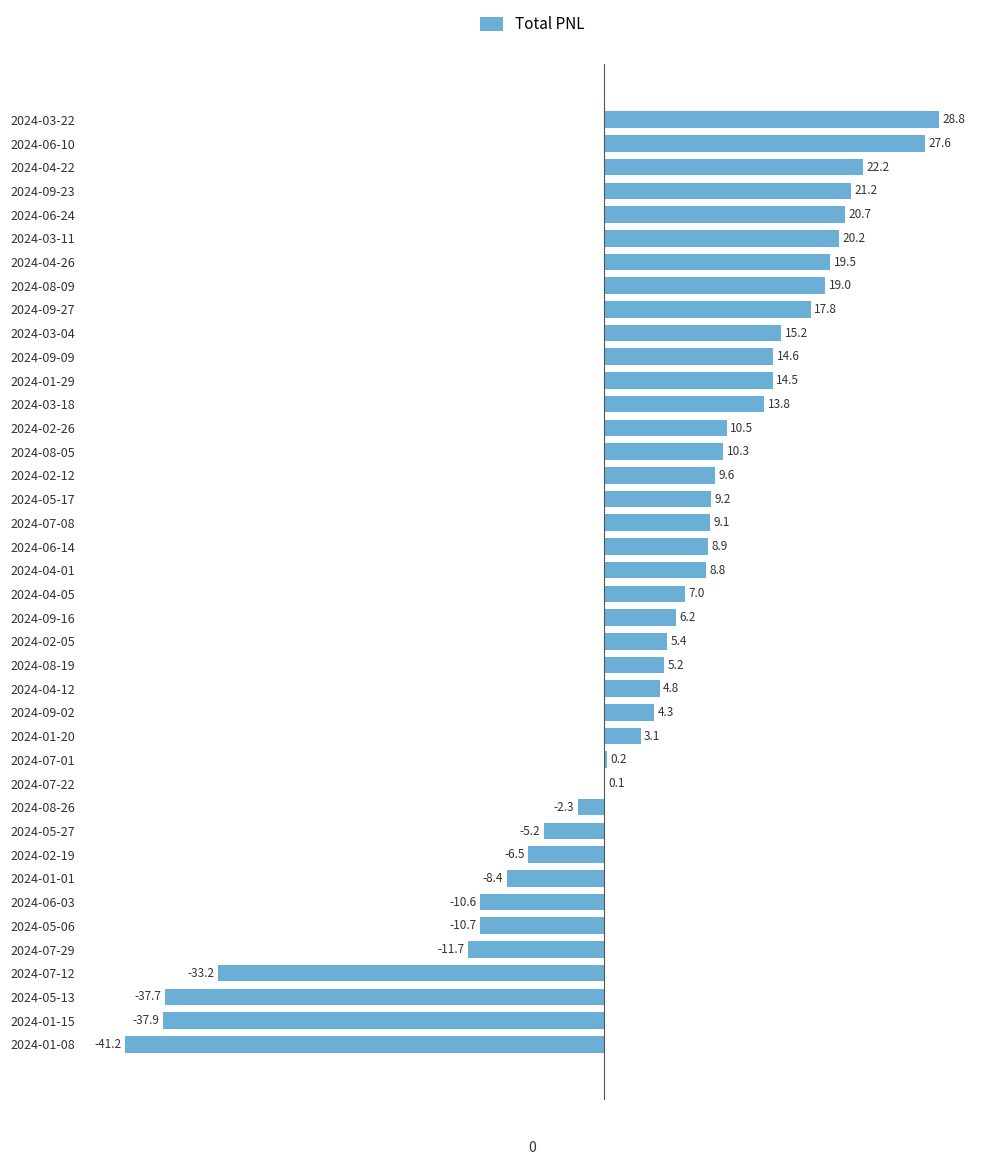

What is the greatest value displayed?

28.8